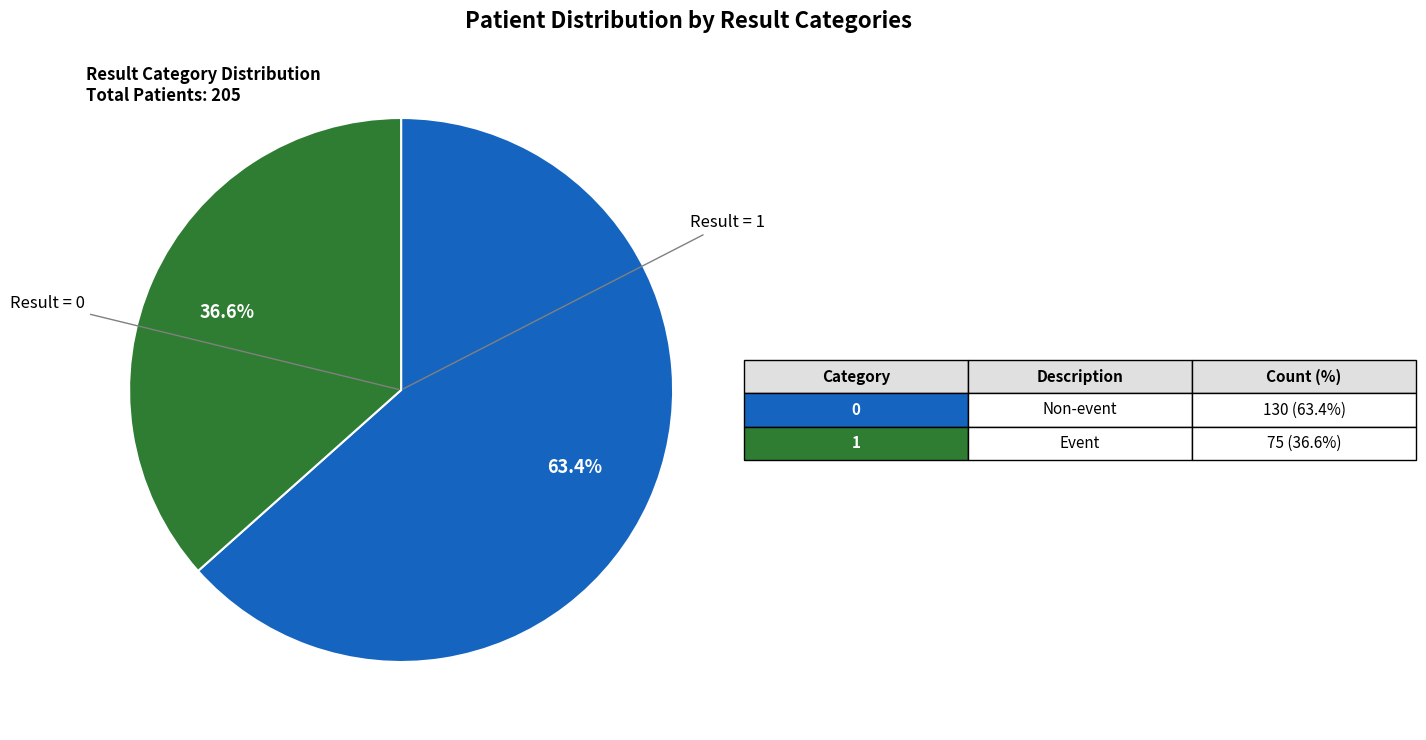

How many segments does this pie chart have?

2